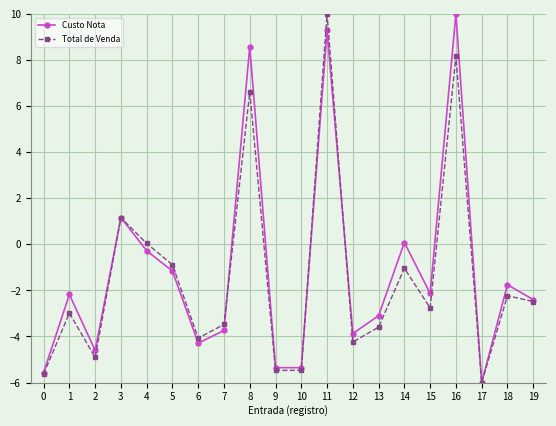

At which category is the sum across all series the highest?

11